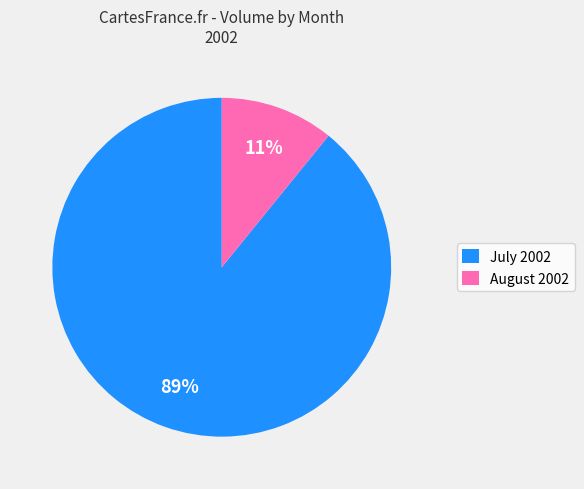

To the nearest percent, what is the difference between the largest and smallest slice percentages?

78%